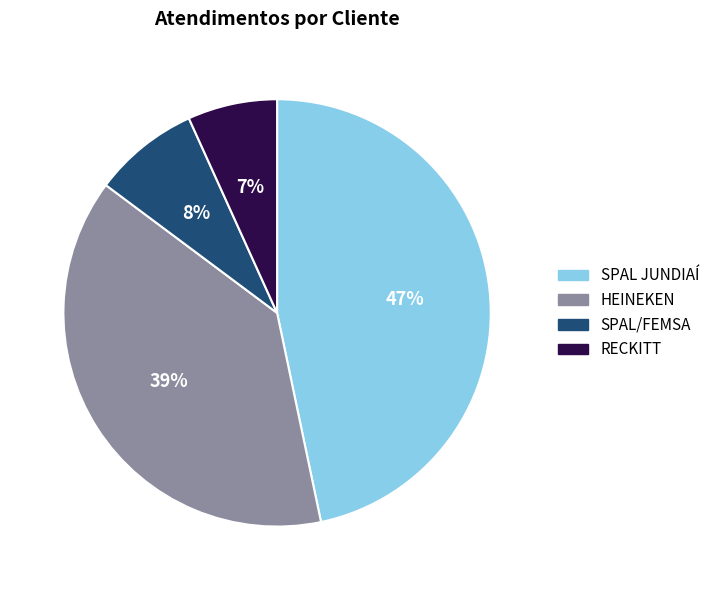

Which slice is the smallest?

RECKITT